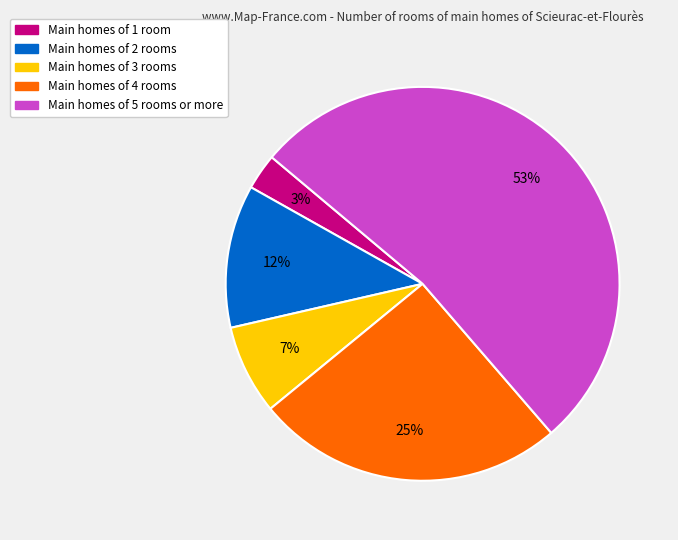

To the nearest percent, what is the average slice percentage?

20%